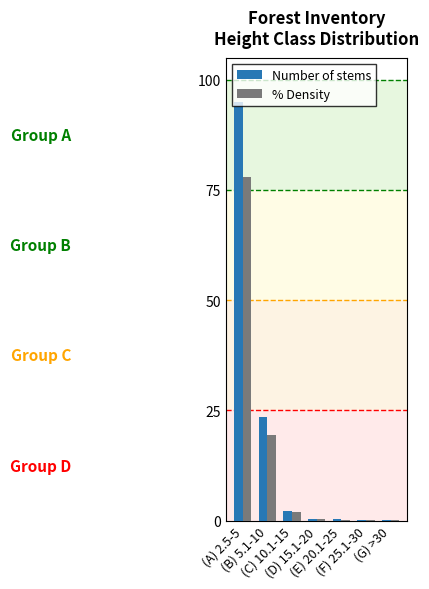

Are the bars horizontal?

No